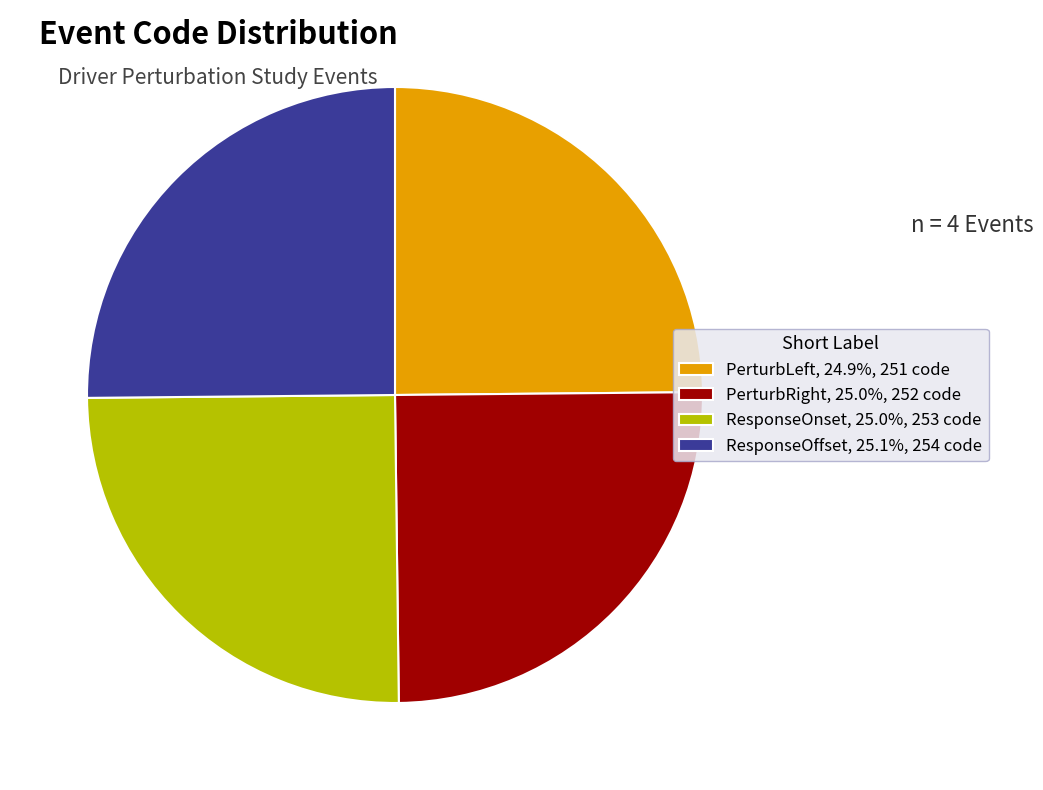

What is the ratio of the value at PerturbLeft to the value at ResponseOnset?

1.0